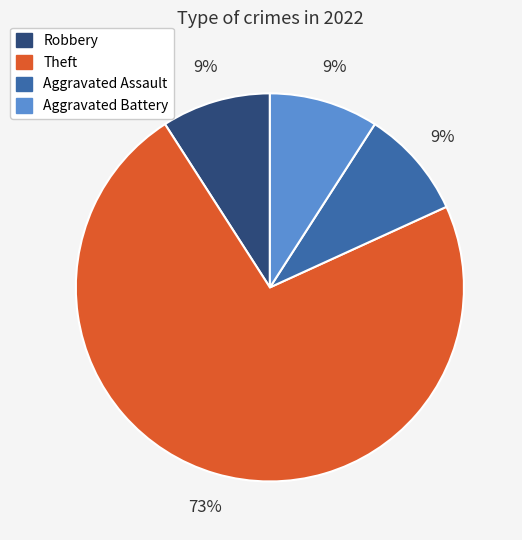

Count the number of slices in the pie.

4